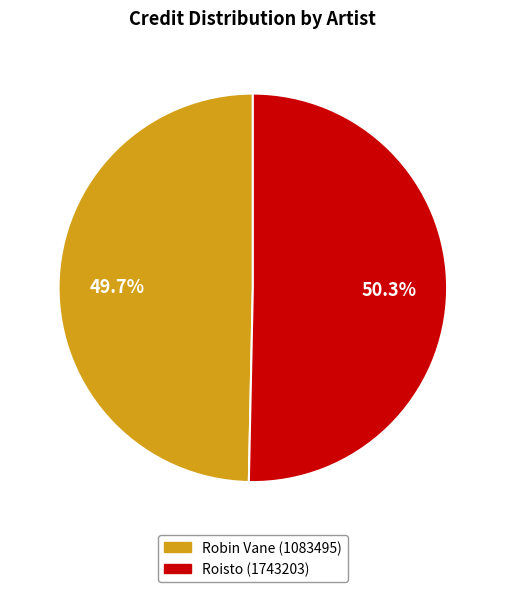

What is the ratio of the value at Robin Vane (1083495) to the value at Roisto (1743203)?

1.0